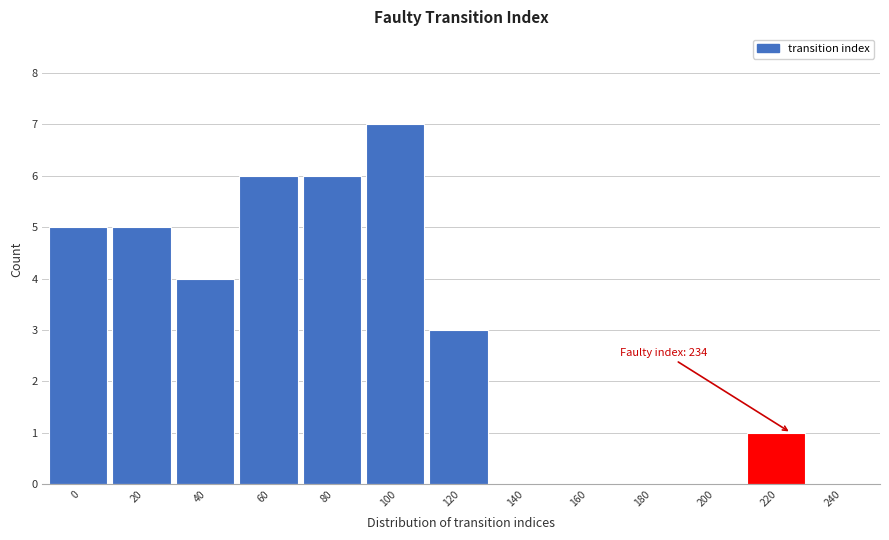

Reading right to left, extract all data points from this chart.

240=0	220=1	200=0	180=0	160=0	140=0	120=3	100=7	80=6	60=6	40=4	20=5	0=5